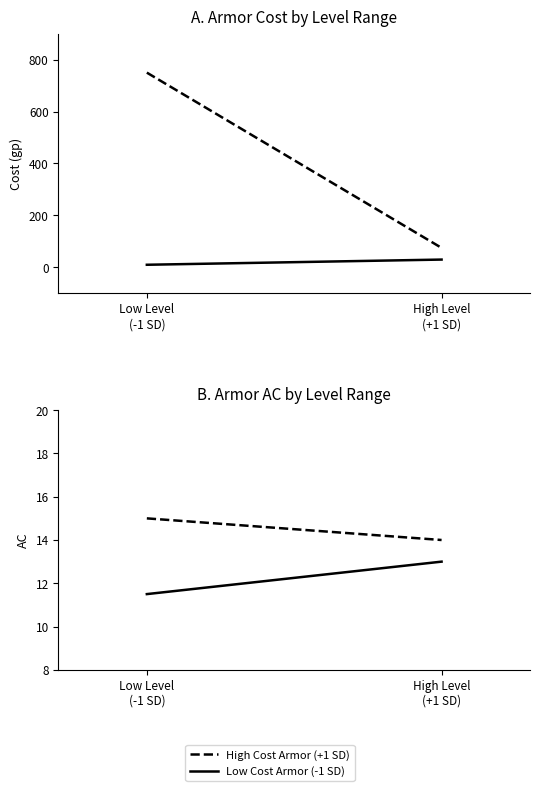

Between Low Level
(-1 SD) and High Level
(+1 SD), which series saw the biggest shift?

Low Cost Armor (-1 SD)